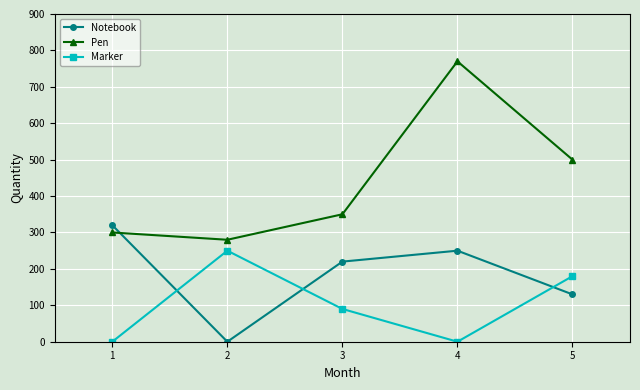

Is this an area chart (filled region under the line)?

No